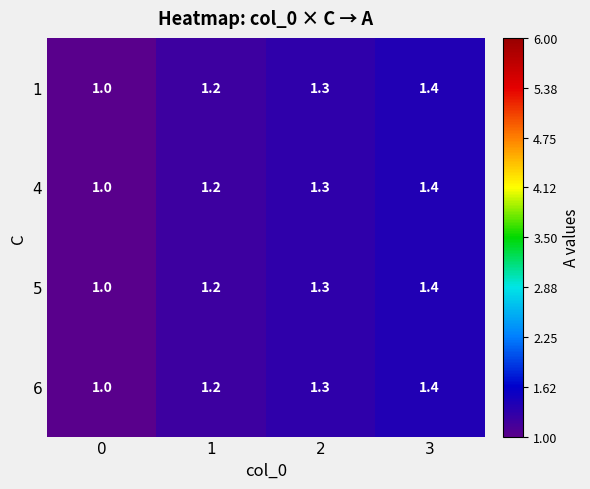

List the labels in order of 1 value, smallest first.

0, 1, 2, 3